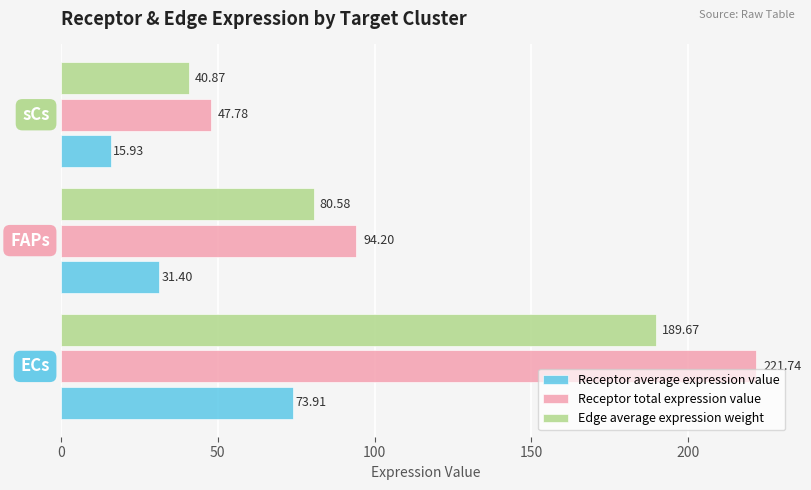

What is the lowest value of the Receptor average expression value series?

15.9